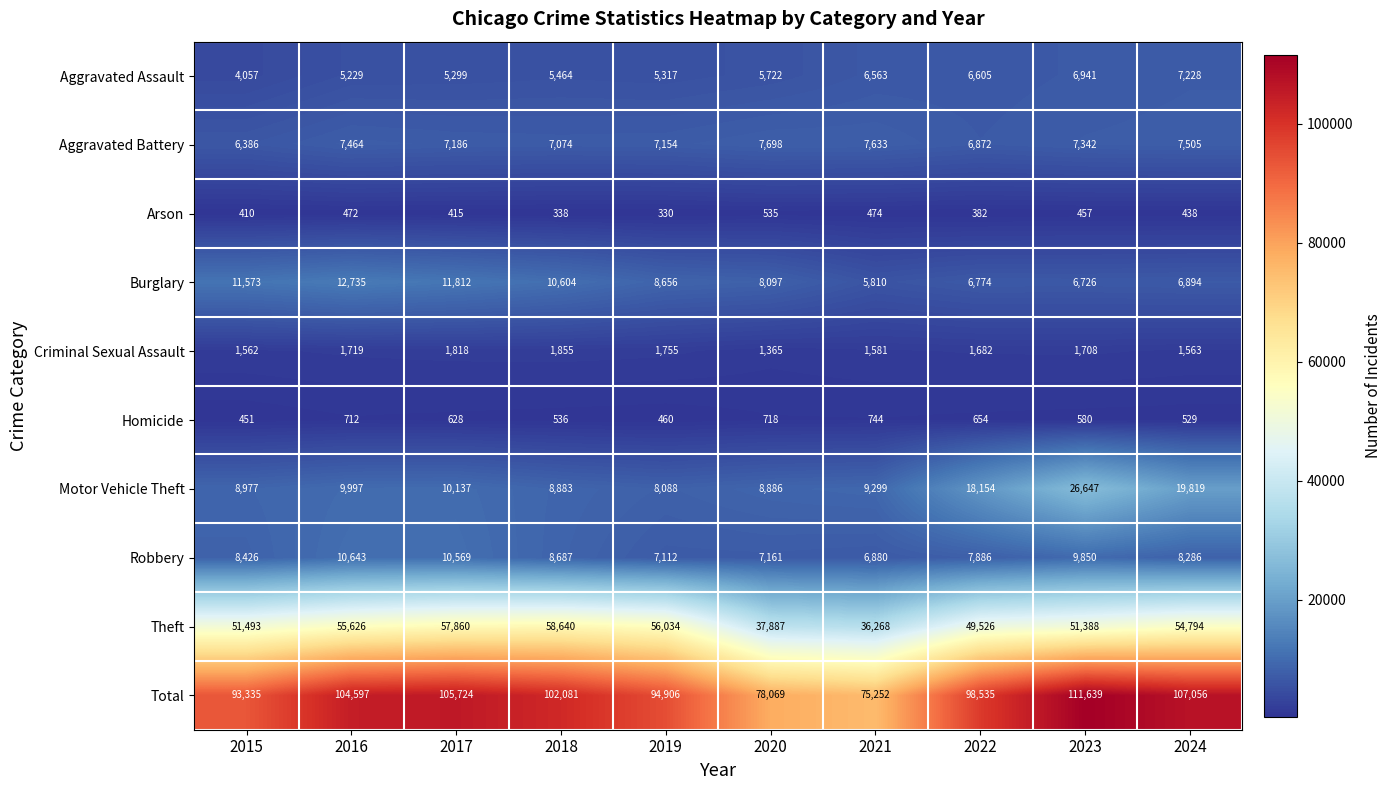

Which series changed the most between 2018 and 2024?

Motor Vehicle Theft